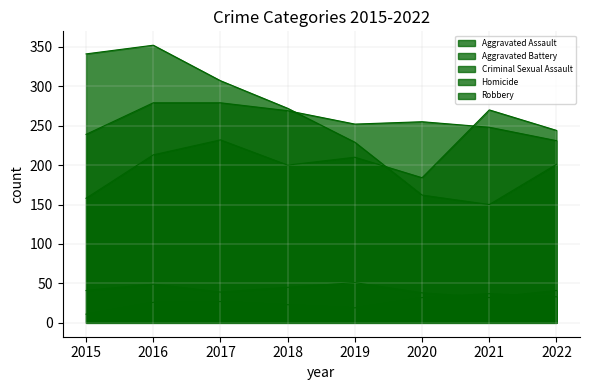

Which series has the widest spread of values?

Robbery